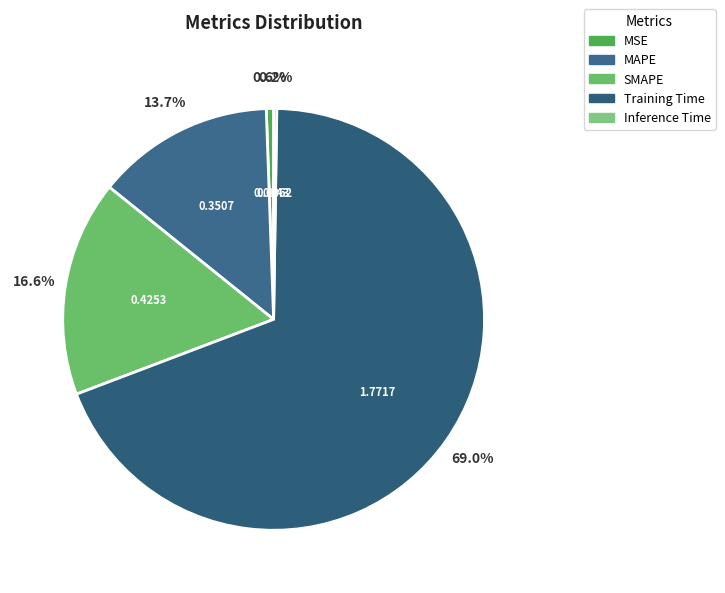

The SMAPE slice represents 4% of the pie. True or false?

False